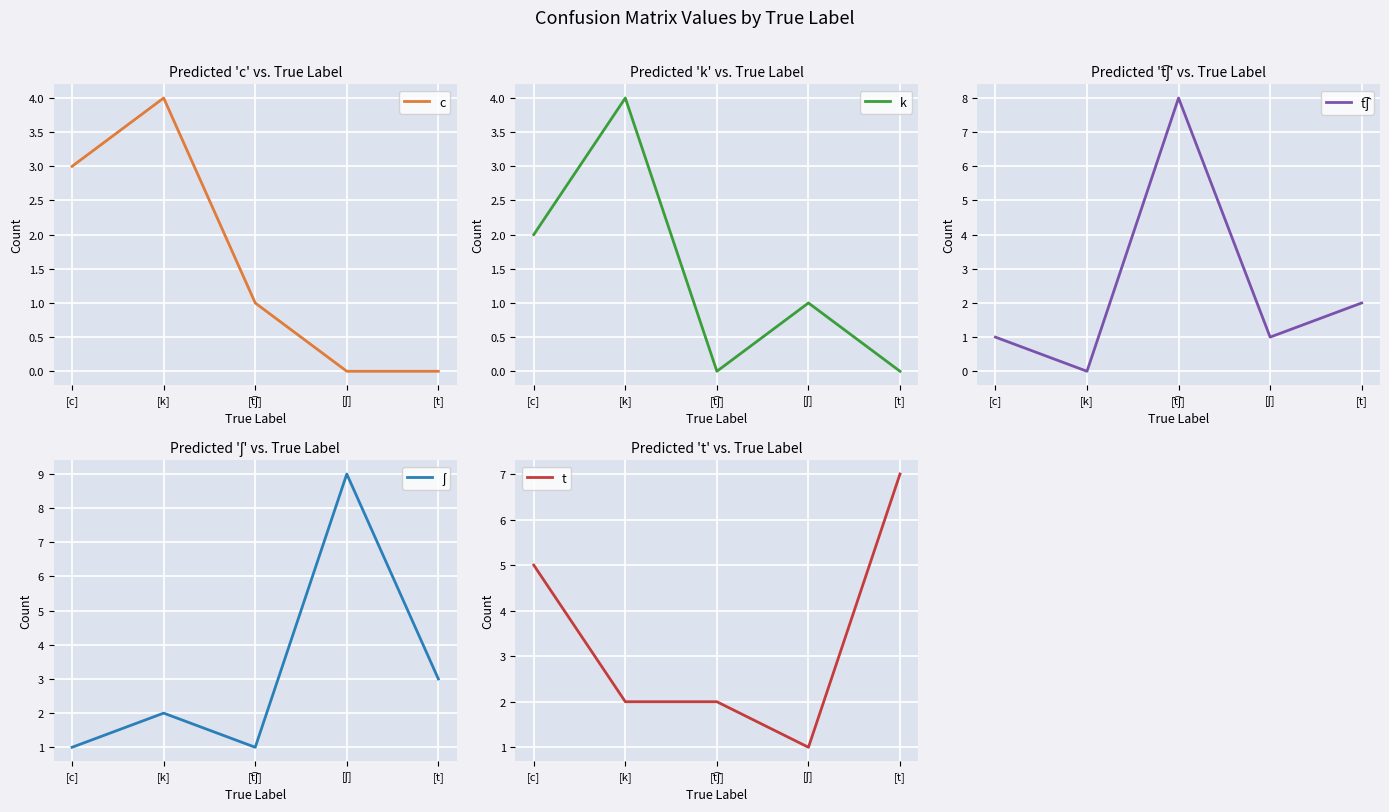

How many interior local valleys does the ʃ series have?

1